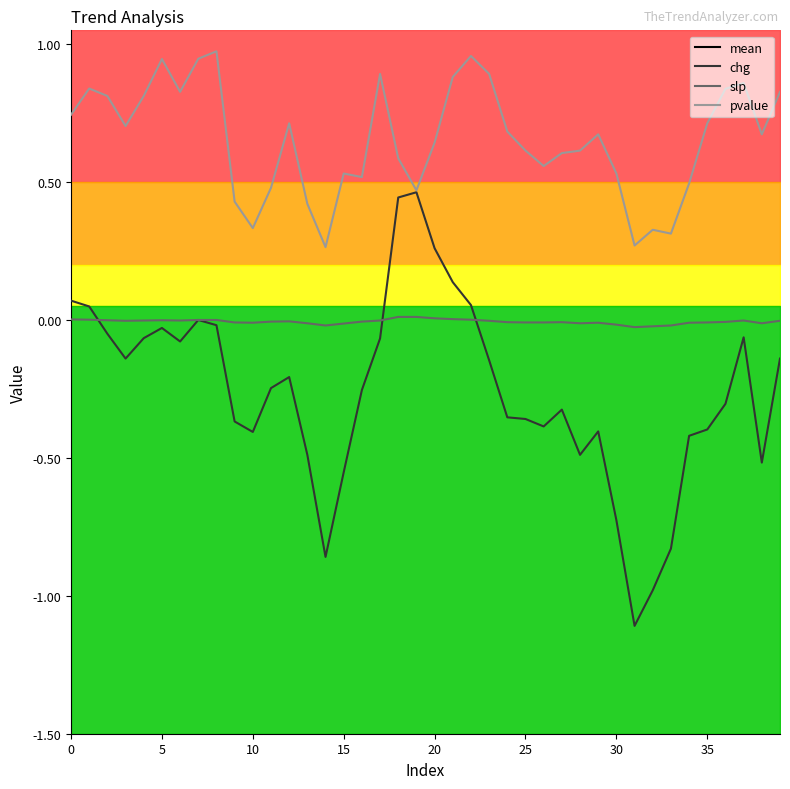

At which category is the sum across all series the highest?

18